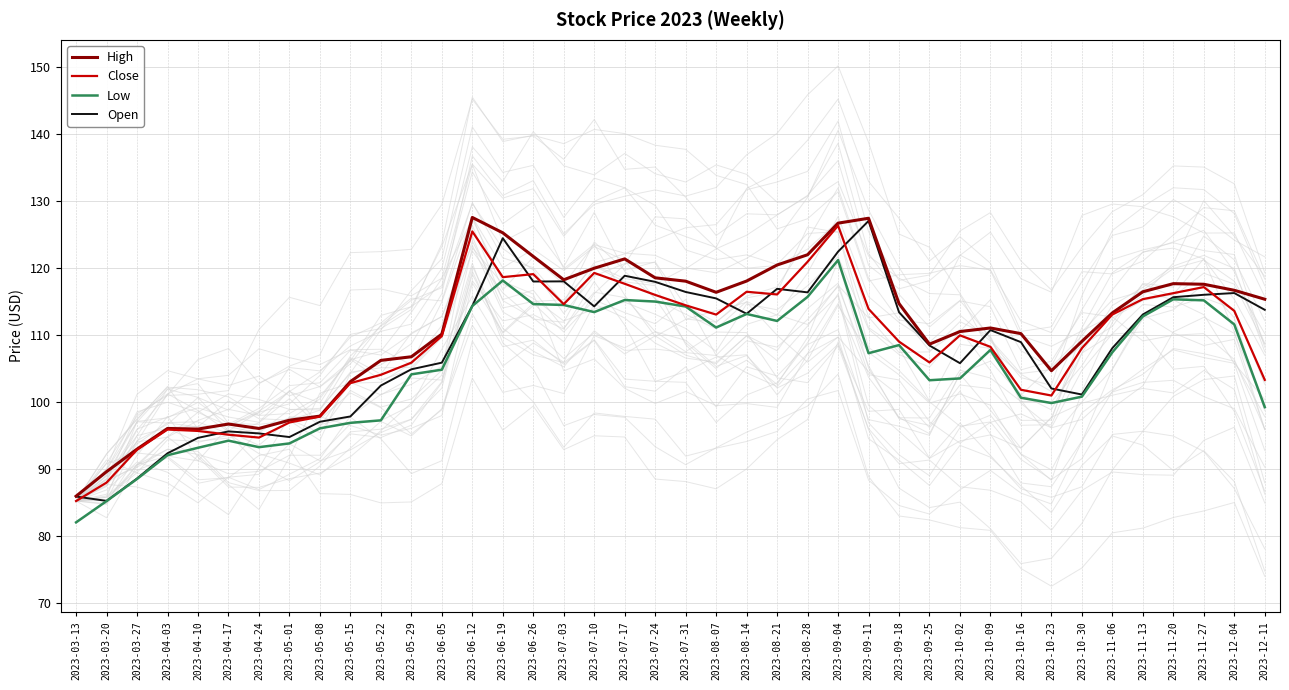

Which series has the widest spread of values?

Open